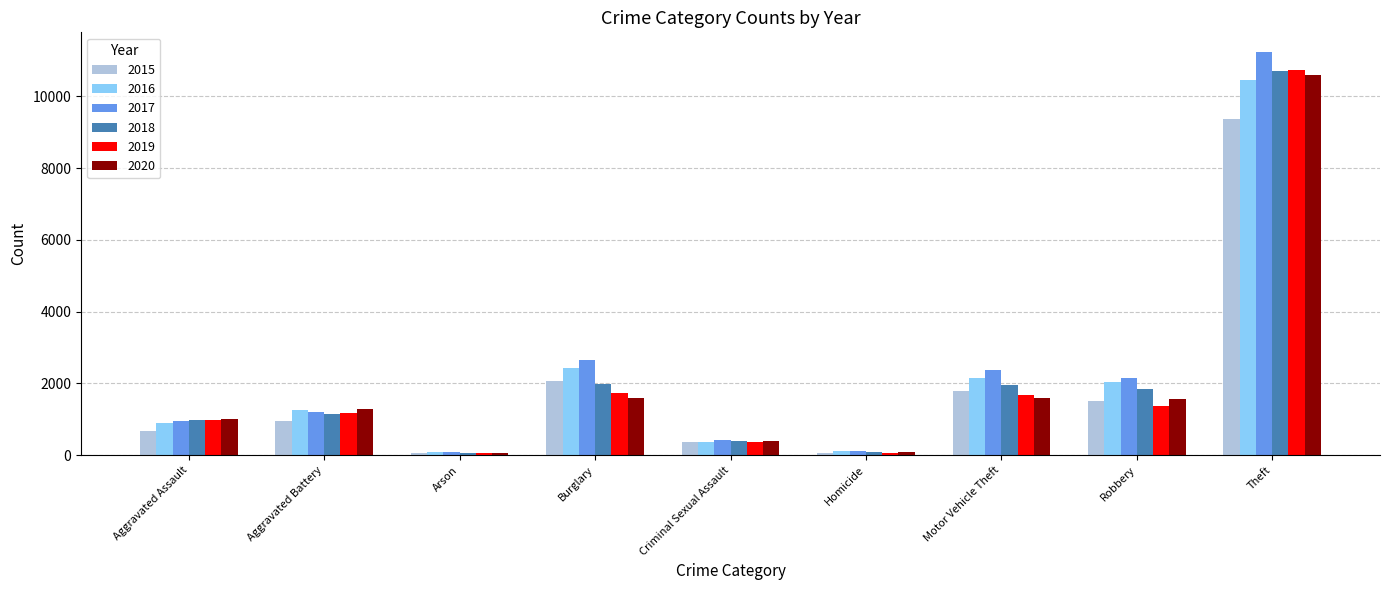

Which series has the widest spread of values?

2017